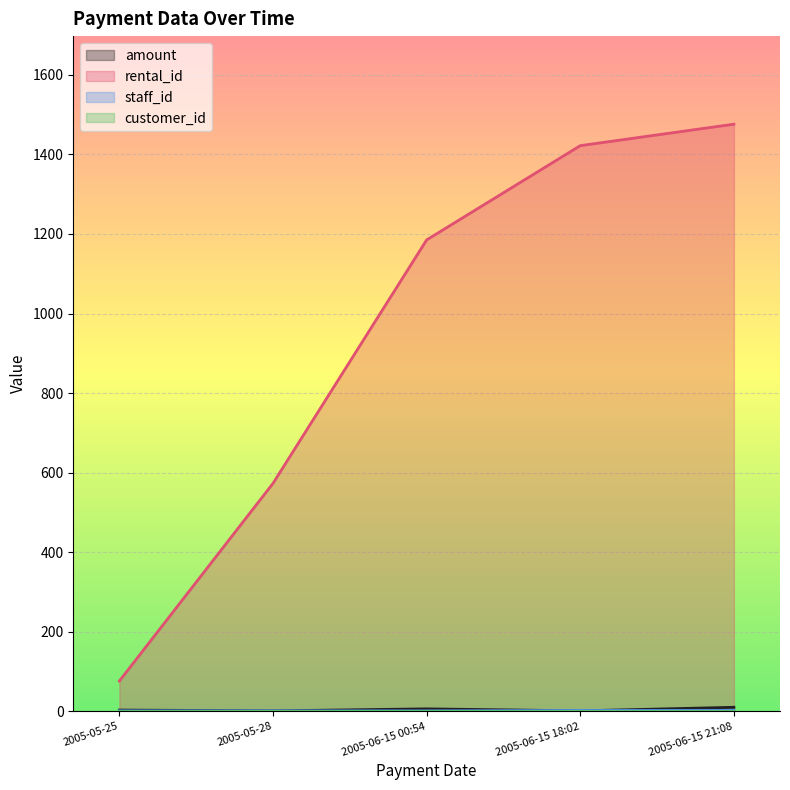

How many data points in staff_id are above 1?

2